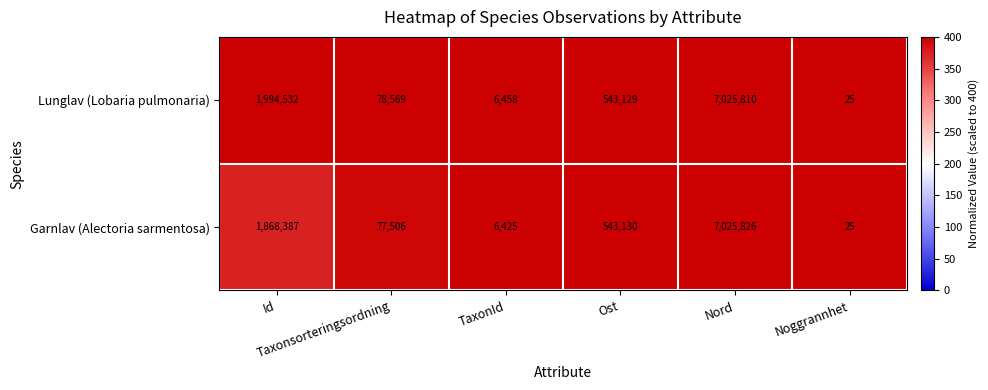

What is the sum of all Garnlav (Alectoria sarmentosa) values?

9521299